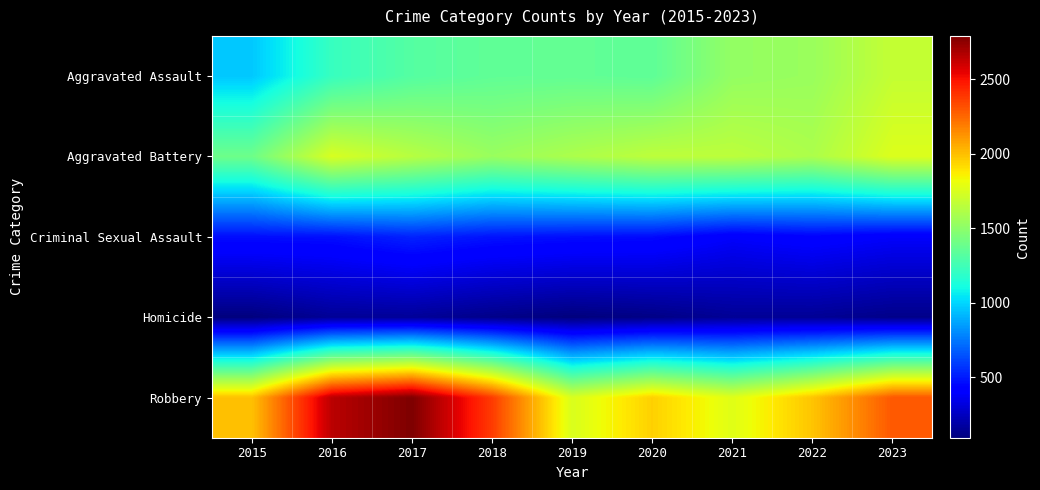

Reading left to right, transcribe all the data shown in this chart.

Aggravated Assault: 2015=963	2016=1219	2017=1315	2018=1354	2019=1362	2020=1348	2021=1522	2022=1541	2023=1680
Aggravated Battery: 2015=1398	2016=1746	2017=1638	2018=1540	2019=1603	2020=1658	2021=1656	2022=1602	2023=1759
Criminal Sexual Assault: 2015=466	2016=470	2017=522	2018=482	2019=467	2020=457	2021=394	2022=425	2023=391
Homicide: 2015=94	2016=150	2017=155	2018=120	2019=92	2020=111	2021=149	2022=147	2023=120
Robbery: 2015=1994	2016=2652	2017=2793	2018=2377	2019=1748	2020=1951	2021=1770	2022=1985	2023=2296